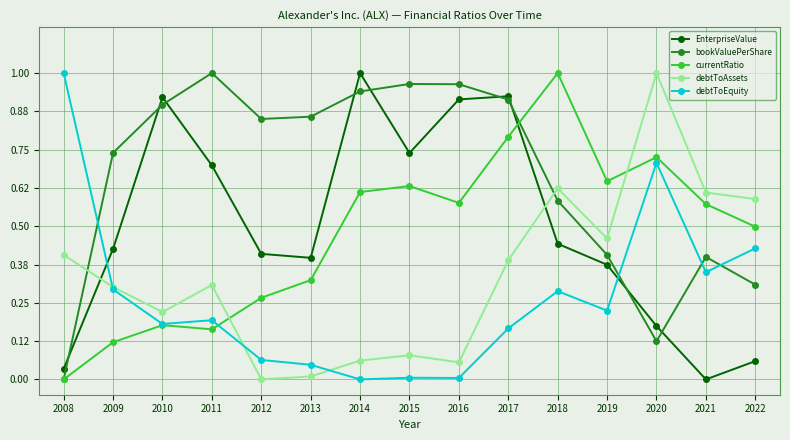

True or false: debtToEquity has more than 0 interior local peaks.

True